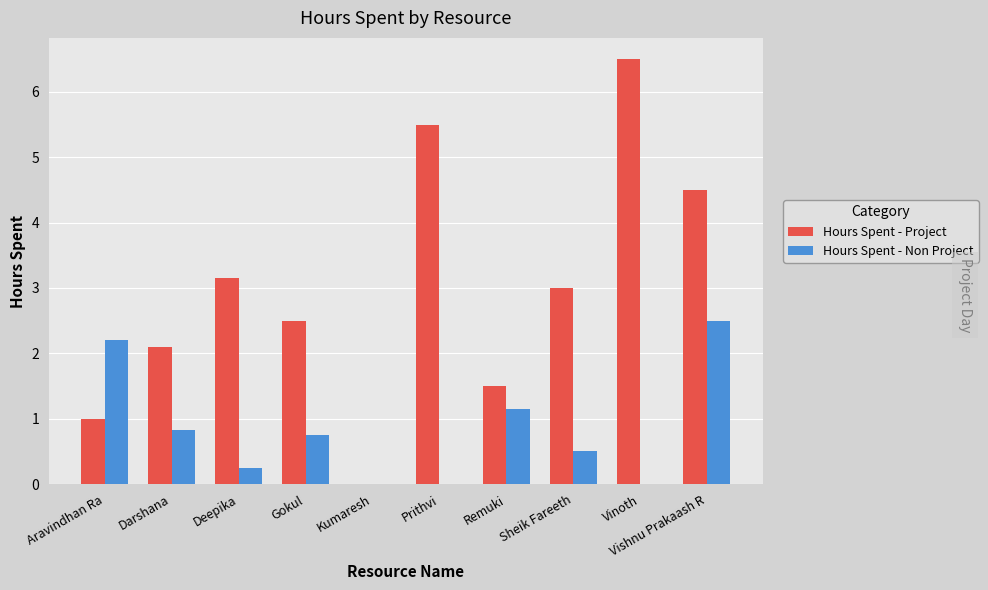

What value does the Hours Spent - Project series have at Vishnu Prakaash R?

4.5